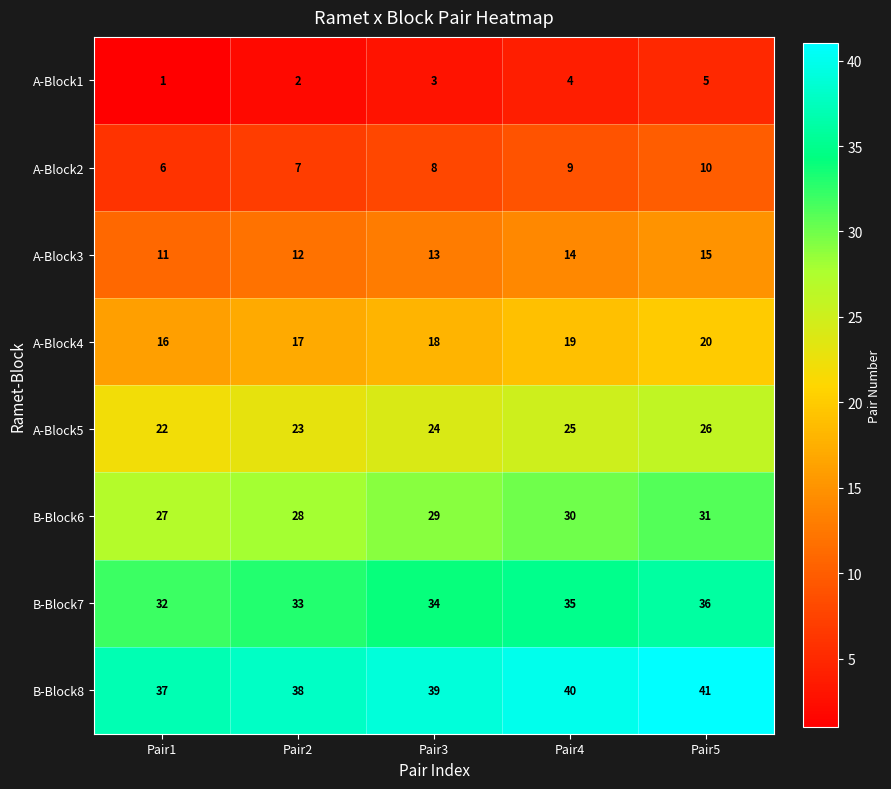

What is the difference between the highest and lowest values at Pair3?

36